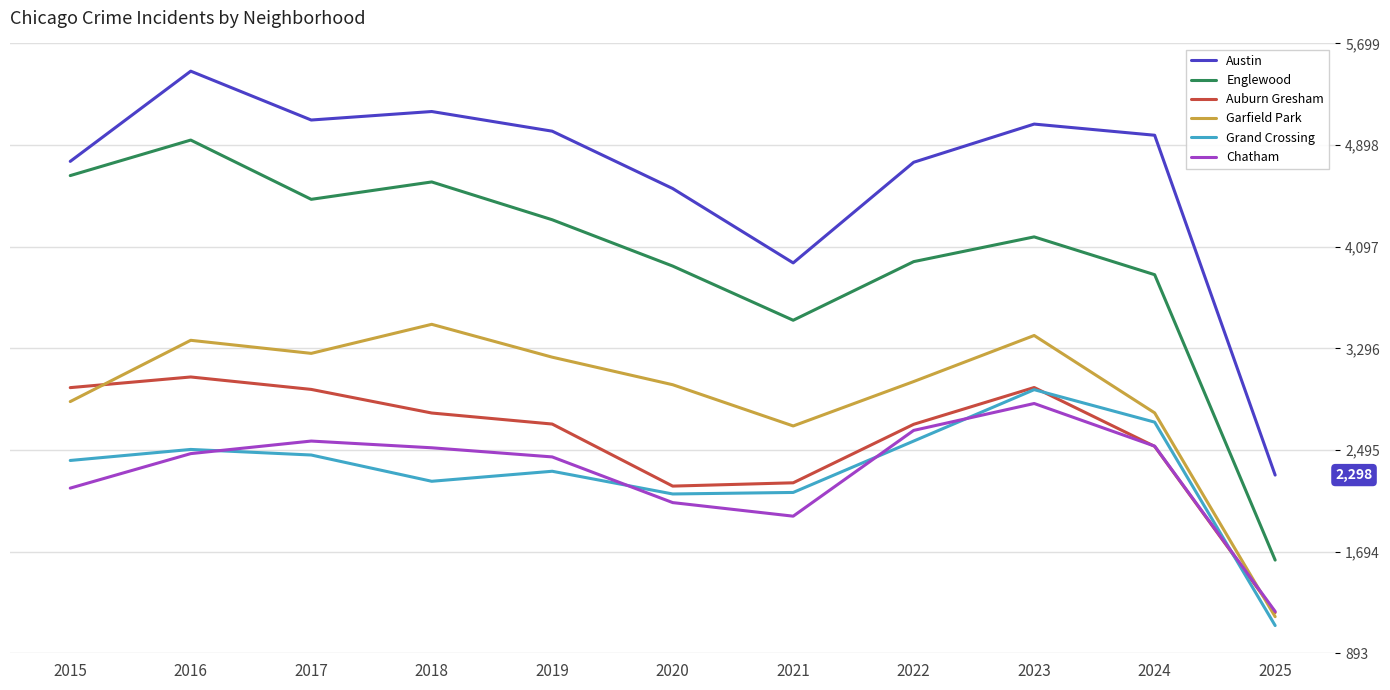

True or false: Garfield Park and Austin intersect in this chart.

False